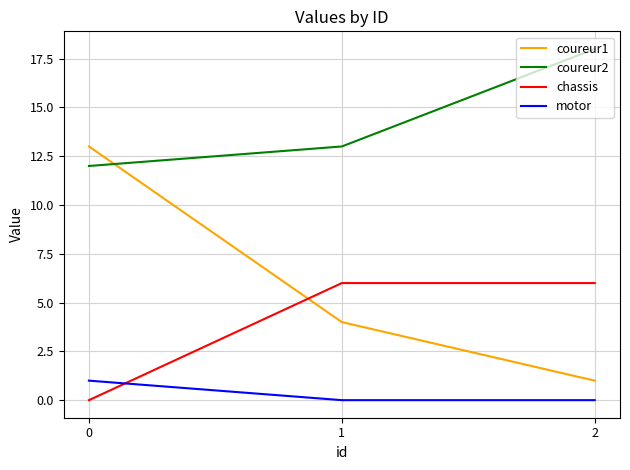

True or false: motor has a value of 1 at 0.

True